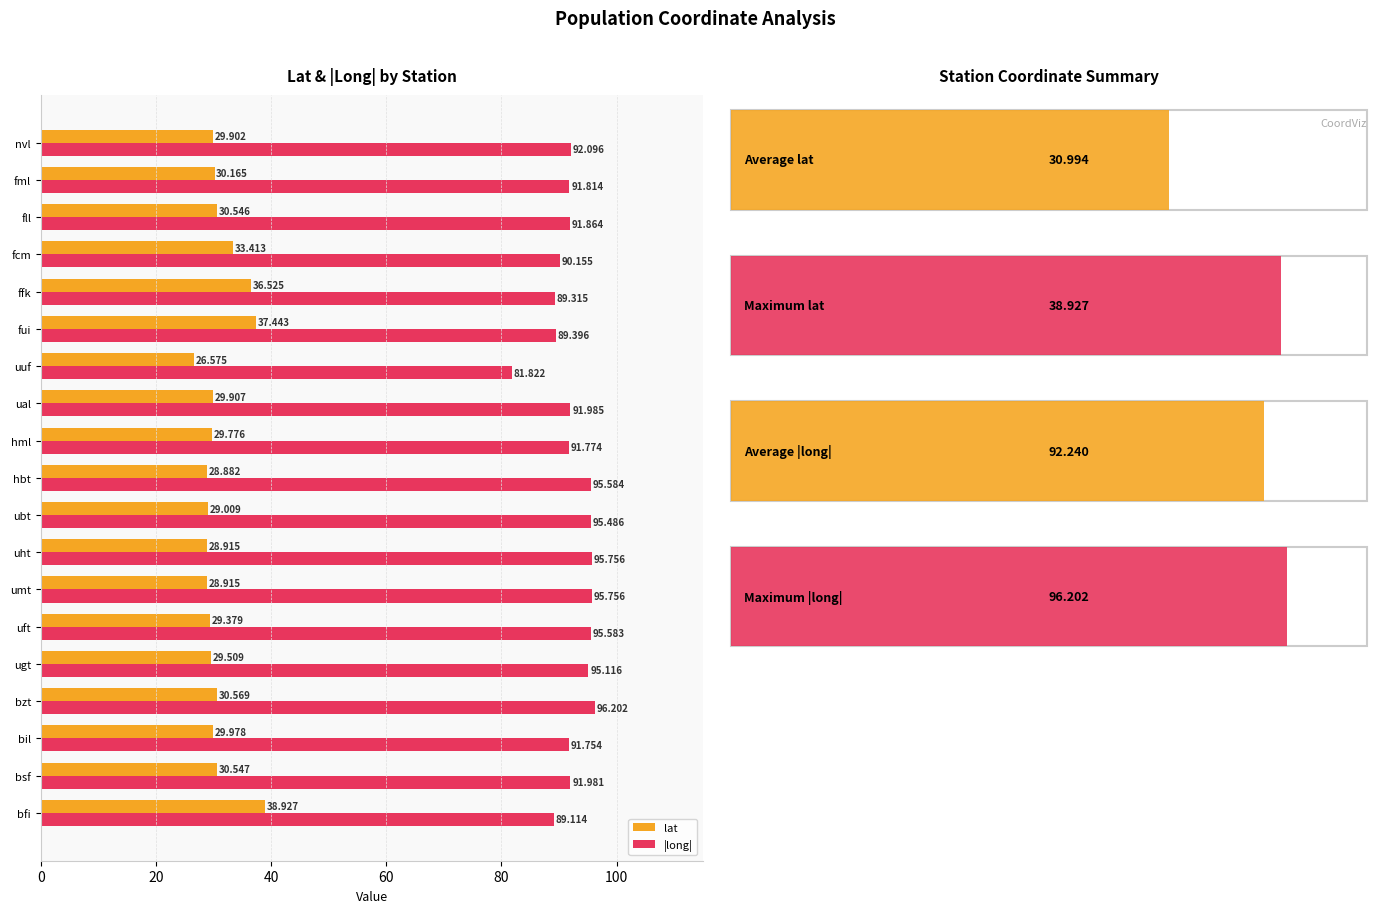

At which label does lat reach its peak?

bfi